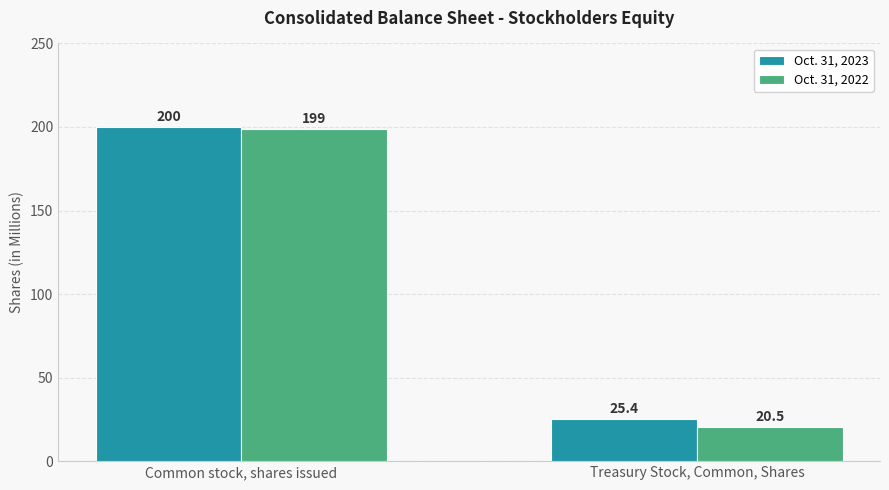

What is the average value of the Oct. 31, 2022 series?

109.8